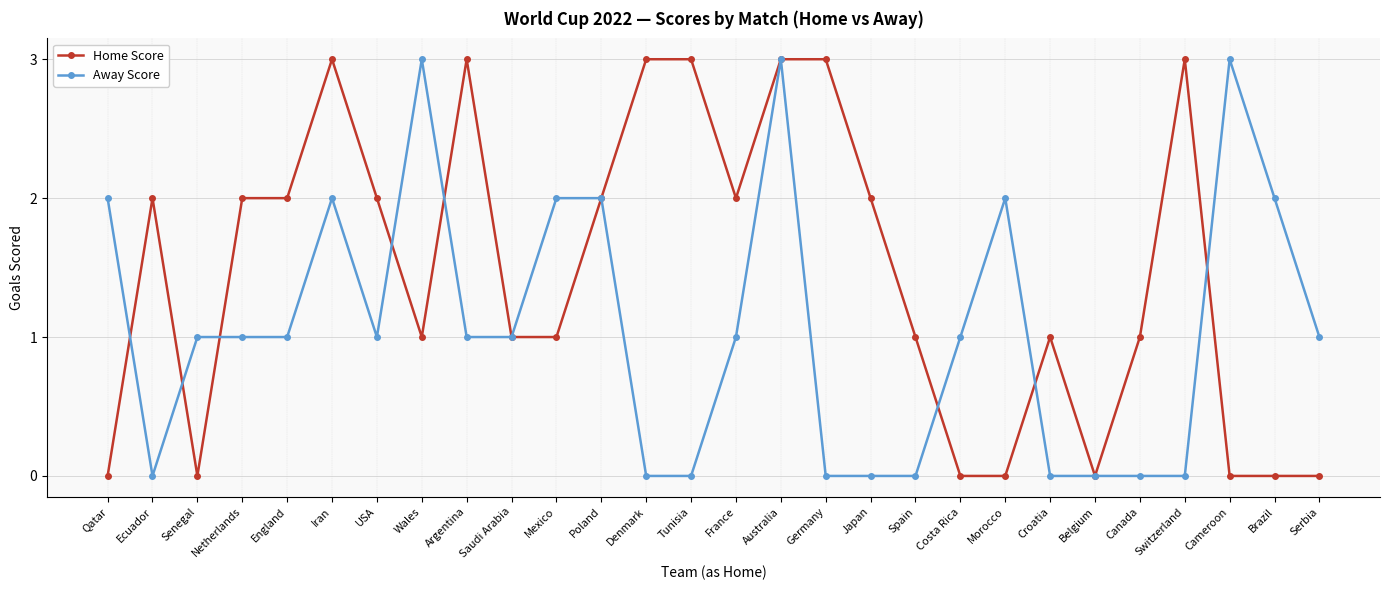

Count the number of data series in this chart.

2